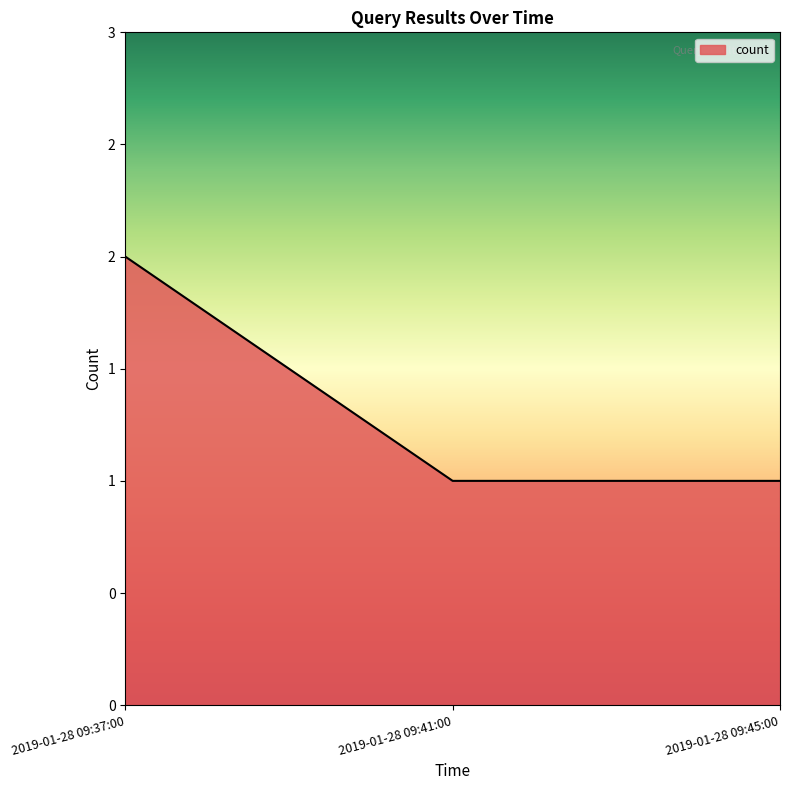

Does the chart have visible grid lines?

No